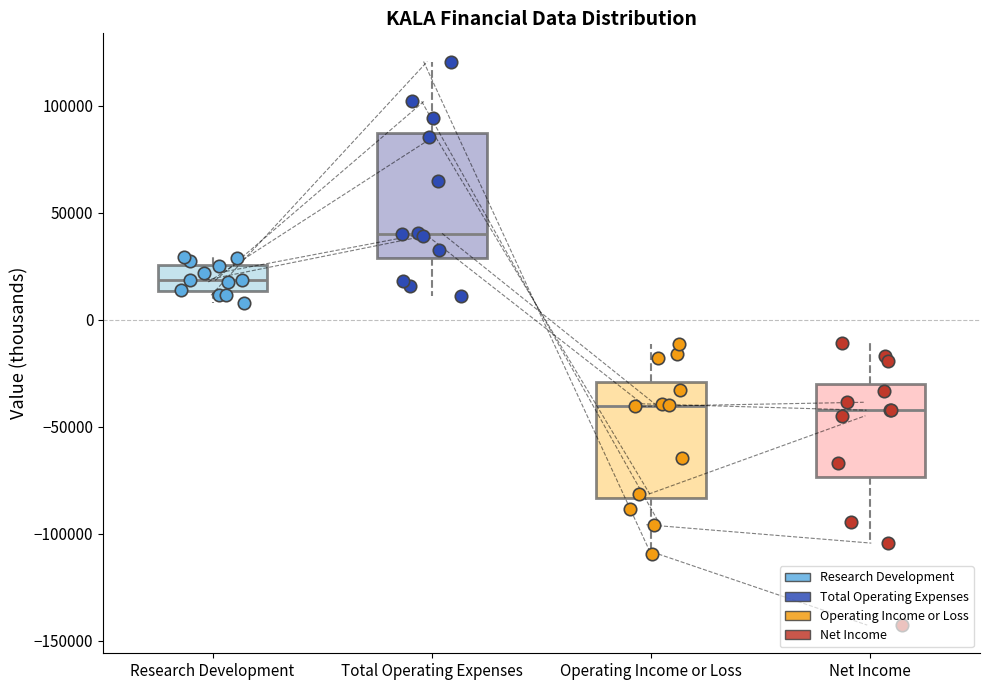

Reading left to right, read every box against the y-axis: the position of its median line, the range the box covers, and the ends of its whiskers. The values are not printed on the chart, so give them approximately, as read against the axis.

Research Development: median 20000, box 15000 to 25000, whiskers 10000 to 30000
Total Operating Expenses: median 40000, box 30000 to 85000, whiskers 10000 to 120000
Operating Income or Loss: median -40000, box -85000 to -30000, whiskers -110000 to -10000
Net Income: median -40000, box -75000 to -30000, whiskers -105000 to -10000